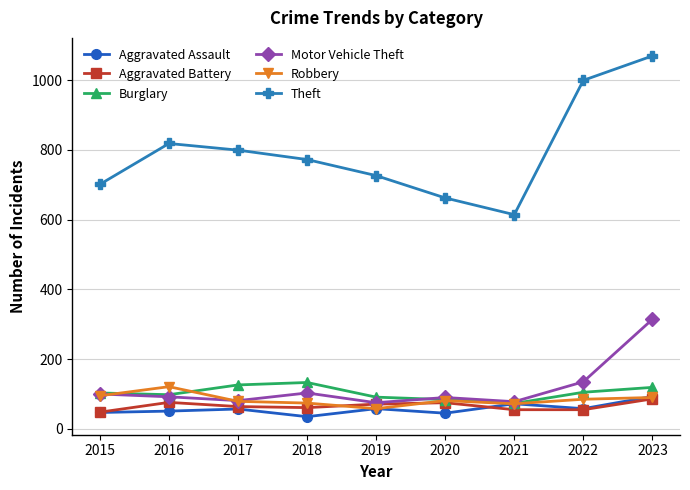

True or false: Robbery and Theft intersect in this chart.

False